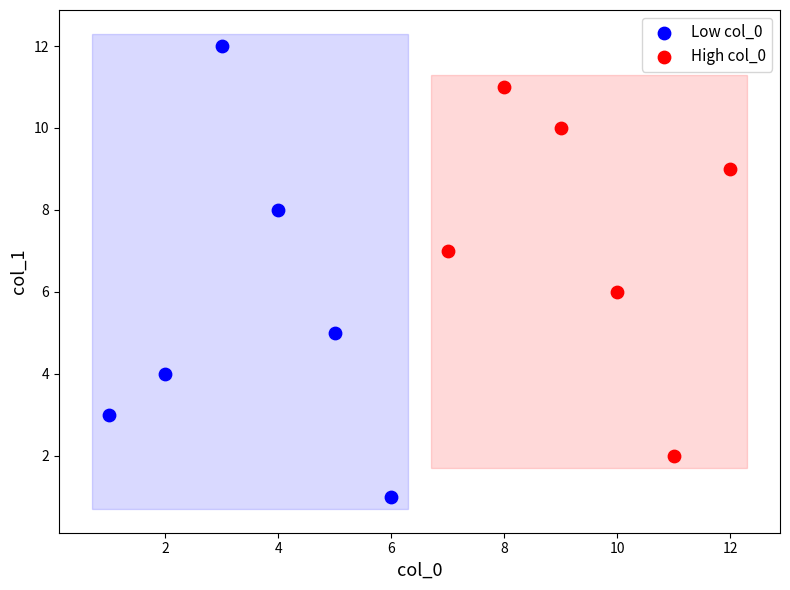

Which series reaches the minimum Y coordinate?

Low col_0